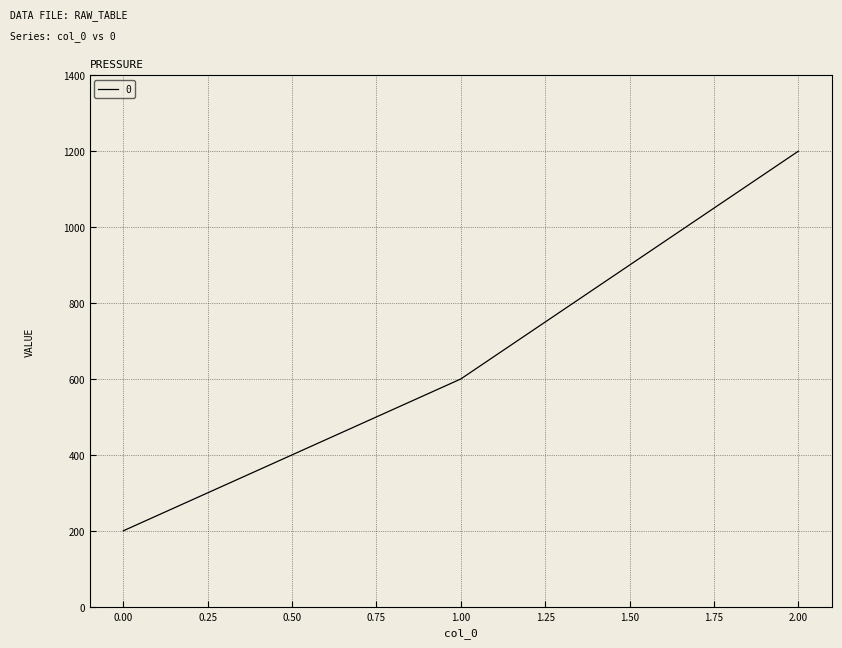

How many lines are shown in the chart?

1